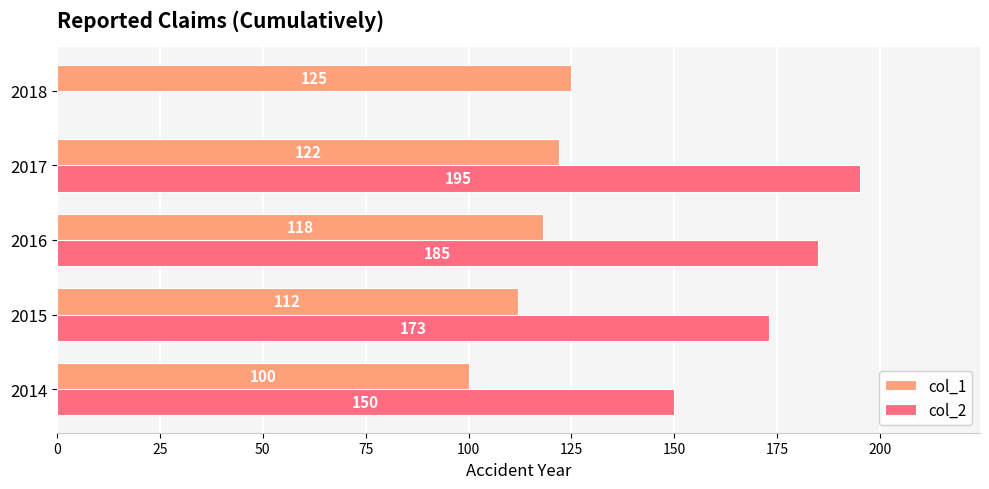

Is the value of col_1 at 2016 greater than the value of col_2 at 2015?

No